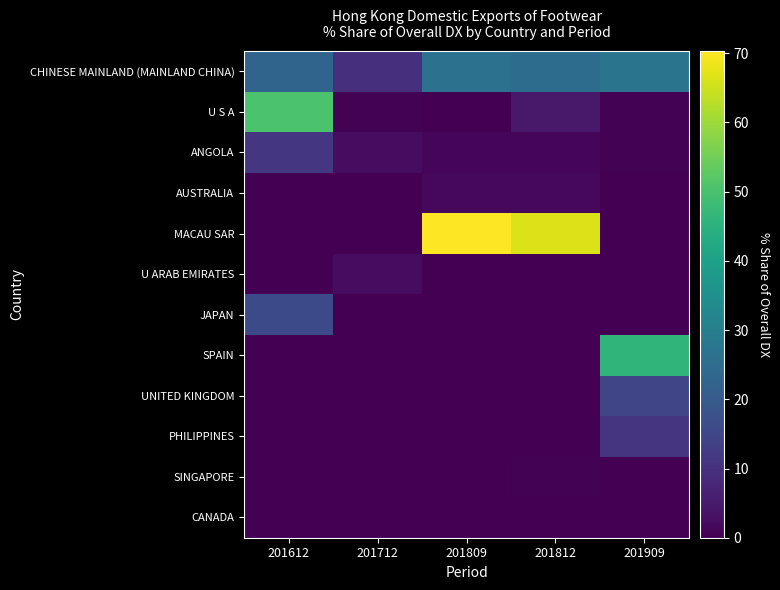

At how many categories does at least one series exceed 61?

2